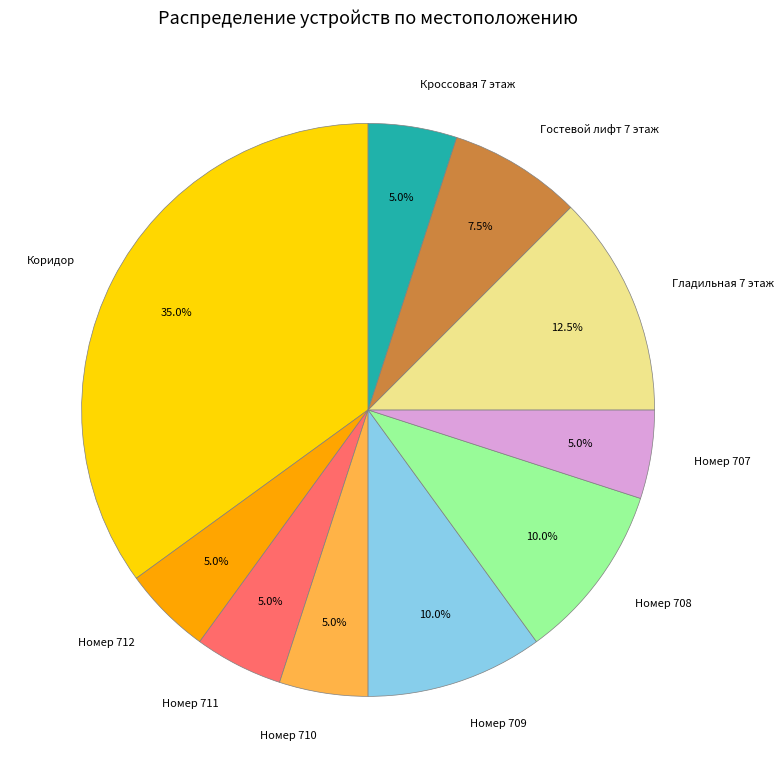

True or false: Номер 711 accounts for 5% of the total.

True